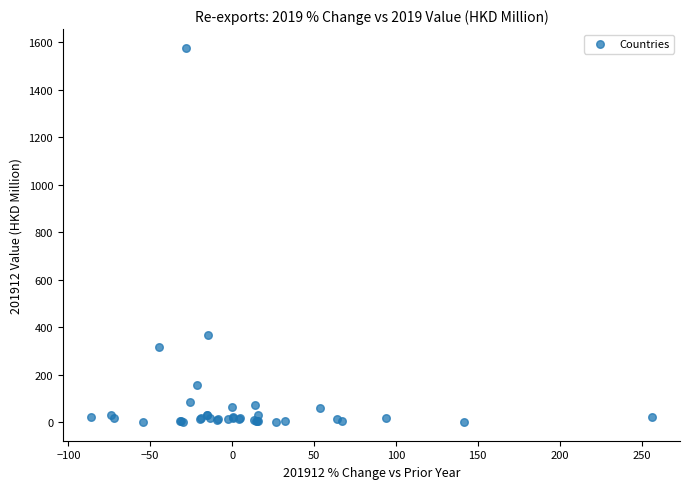

What Y value in the scatter plot is closest to 788?

367.9